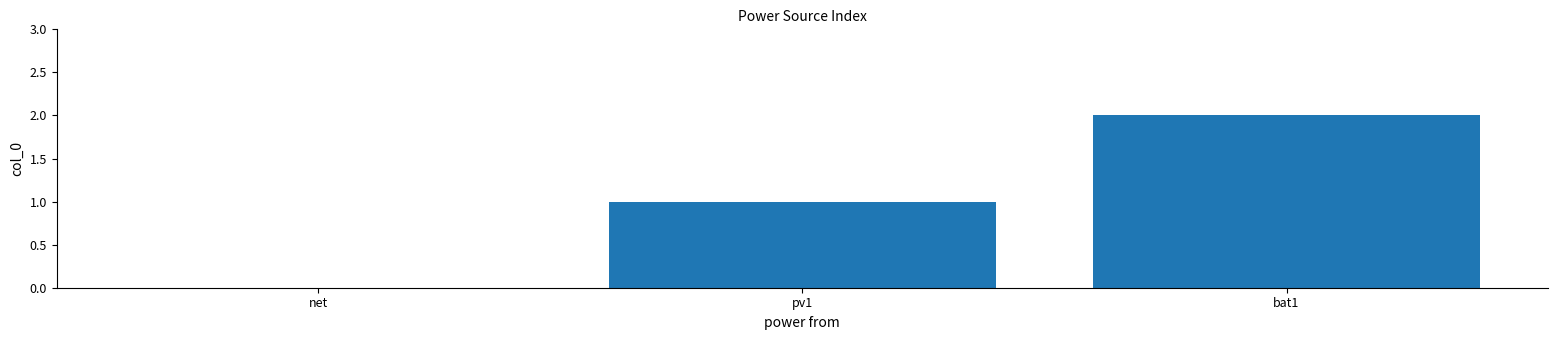

Approximately how many times larger is the value at bat1 compared to pv1?

2.0